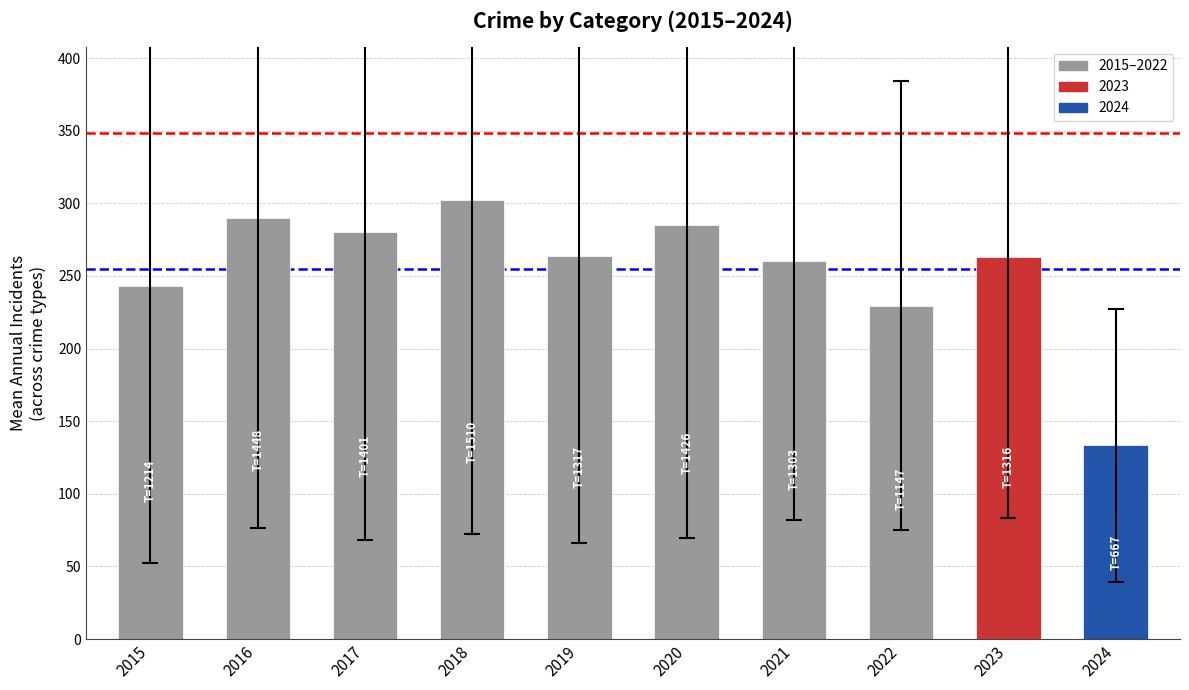

What is the difference between the maximum and minimum values?

168.6